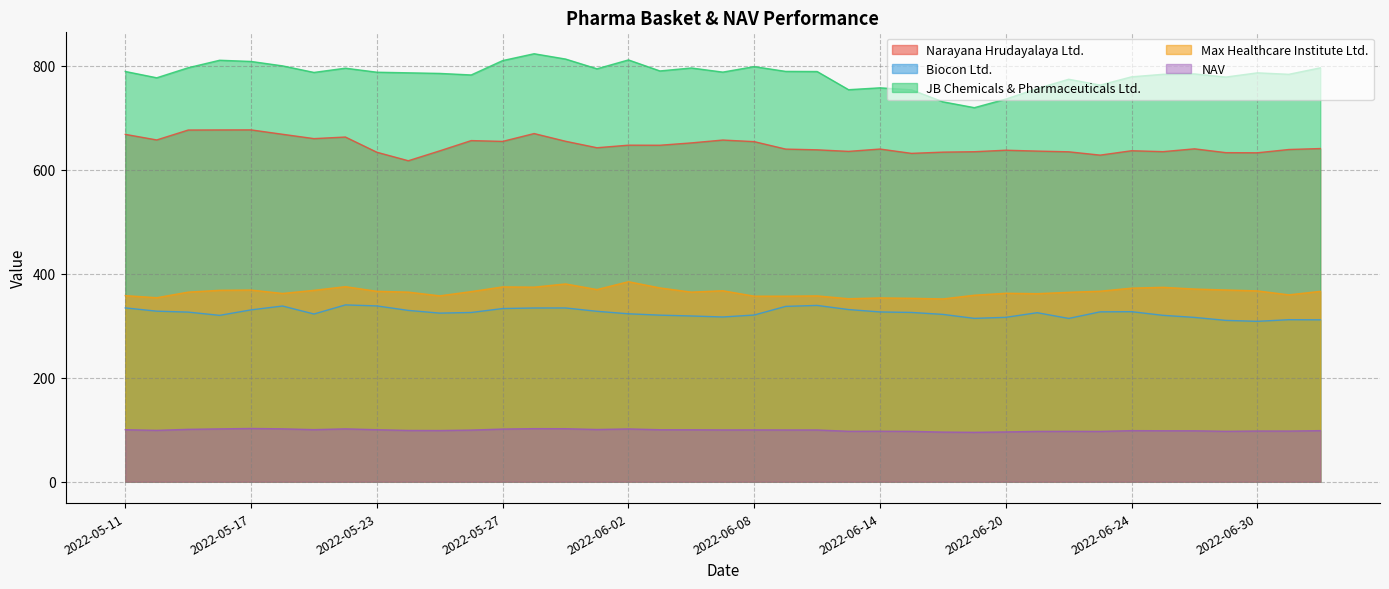

What is the label of the 27th point from the right?

2022-05-27